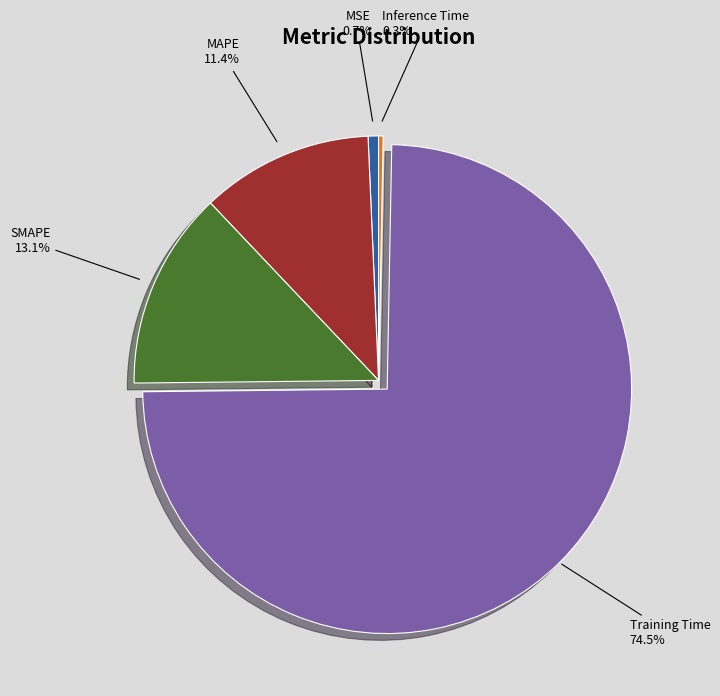

Is there a majority slice in this chart?

Yes